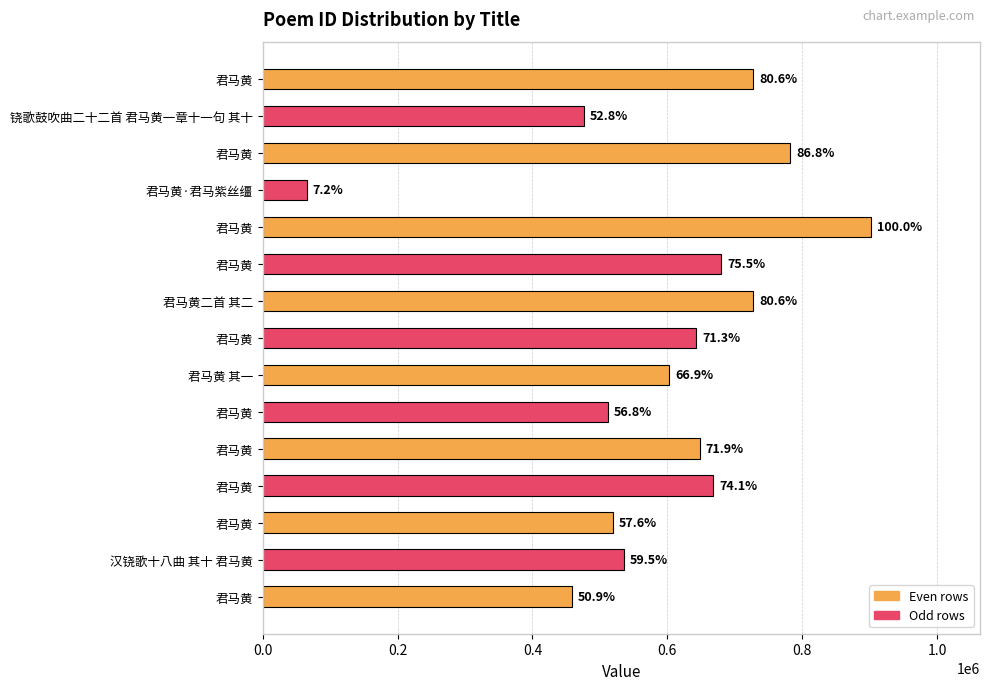

Are the bars horizontal?

Yes